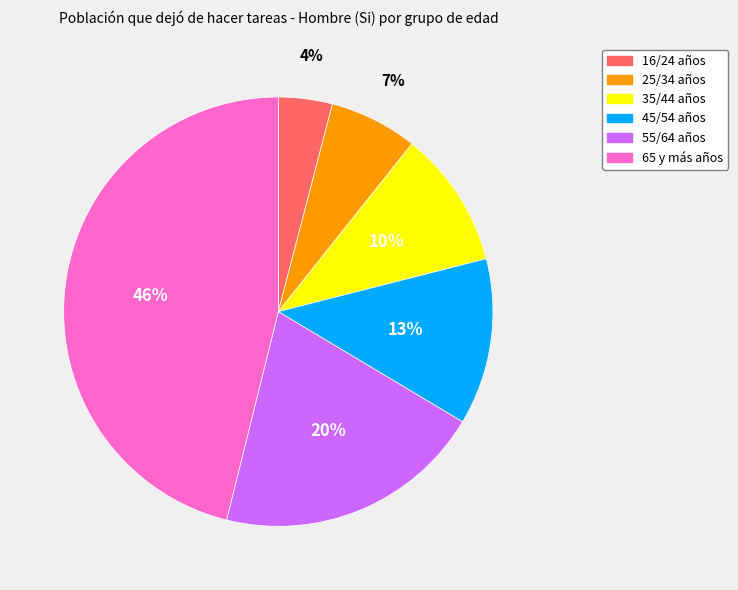

How many segments does this pie chart have?

6